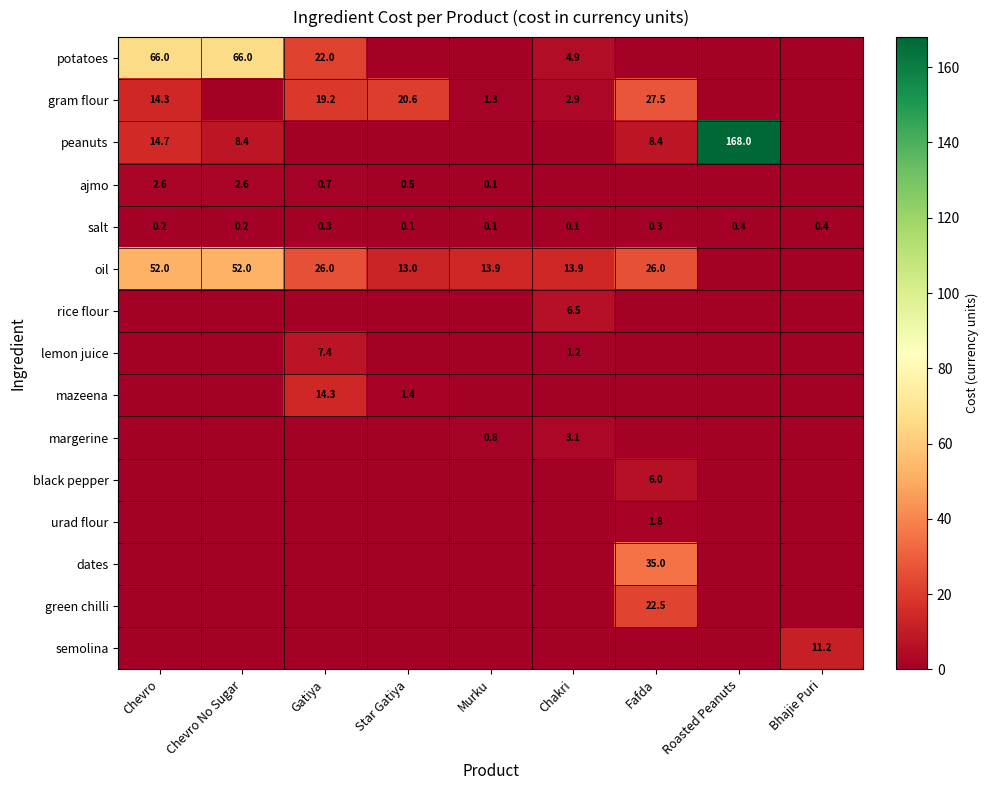

The gram flour series shows 14.3 at Chevro. True or false?

True